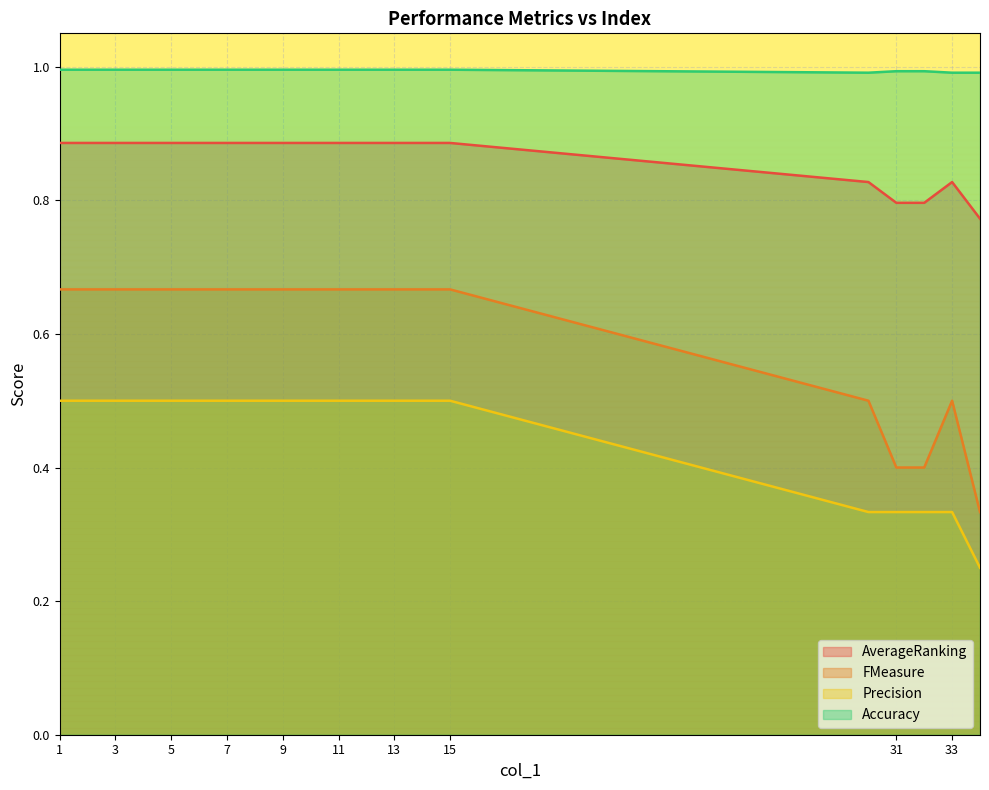

What is the minimum value for Accuracy?

1.0